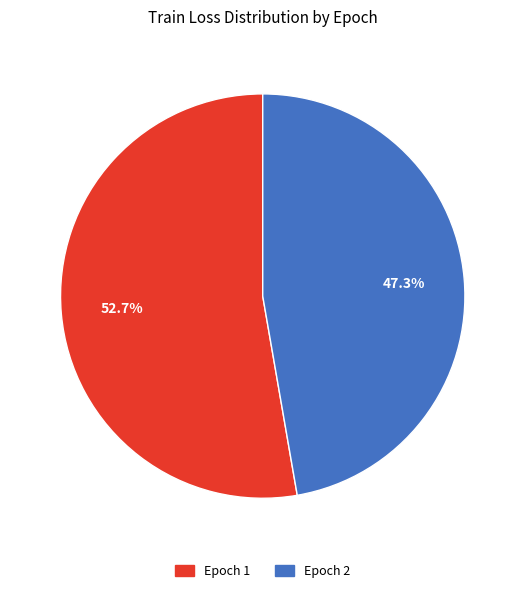

True or false: Epoch 1 accounts for 64% of the total.

False